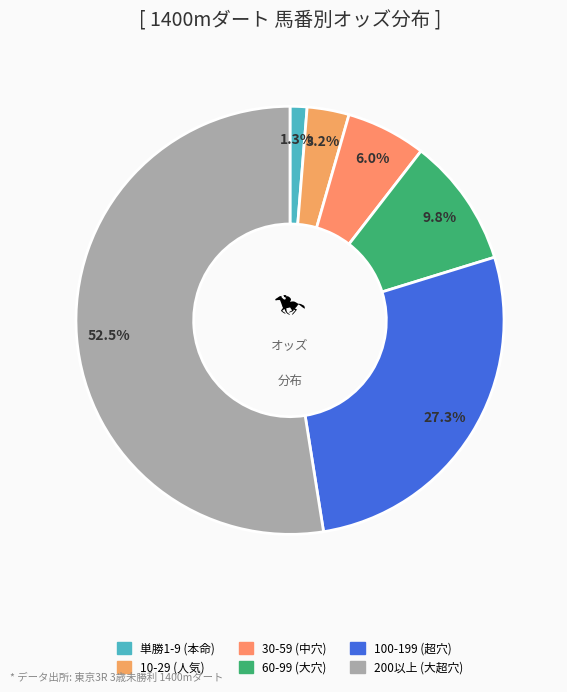

To the nearest percent, what is the average slice percentage?

17%